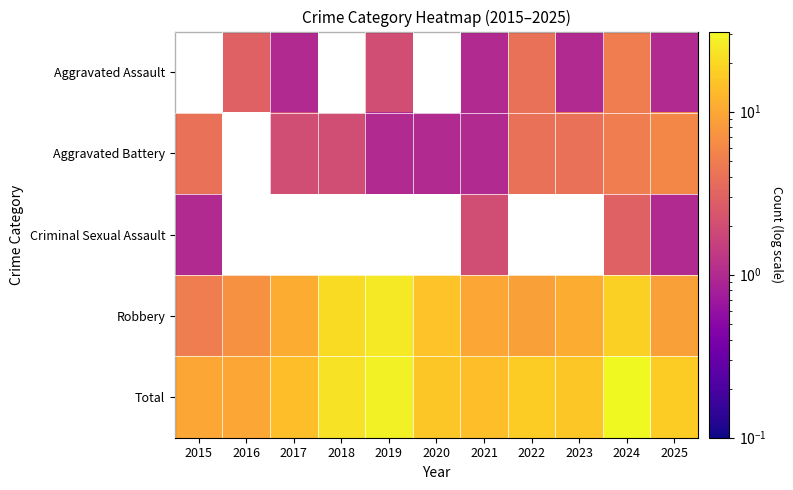

What is the smallest value displayed?

1.0